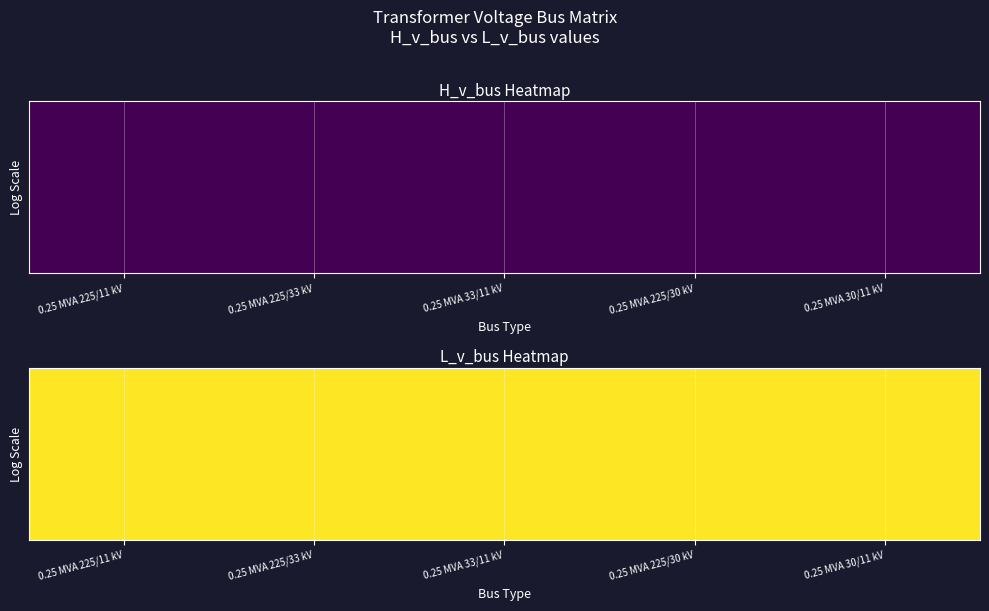

Which series changed the most between 0 and 1?

0.25 MVA 225/11 kV